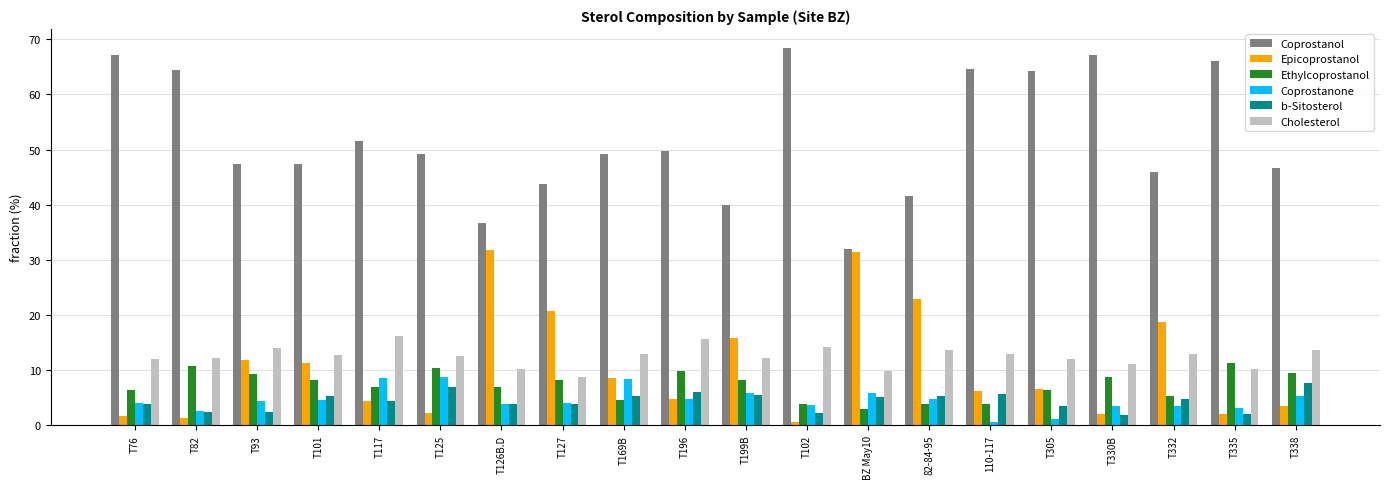

What is the value of the Cholesterol bar at the 11th from the left?

12.2